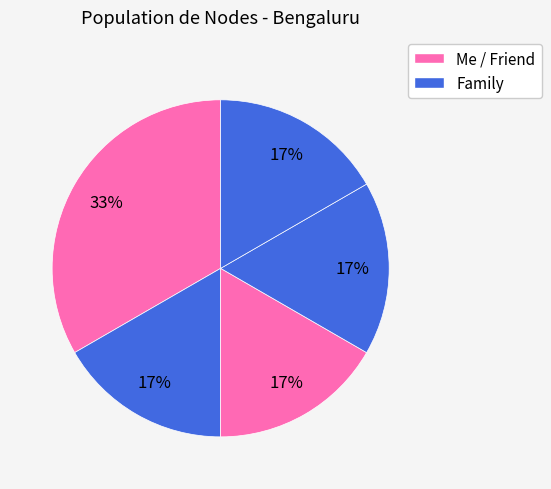

Count the number of slices in the pie.

5